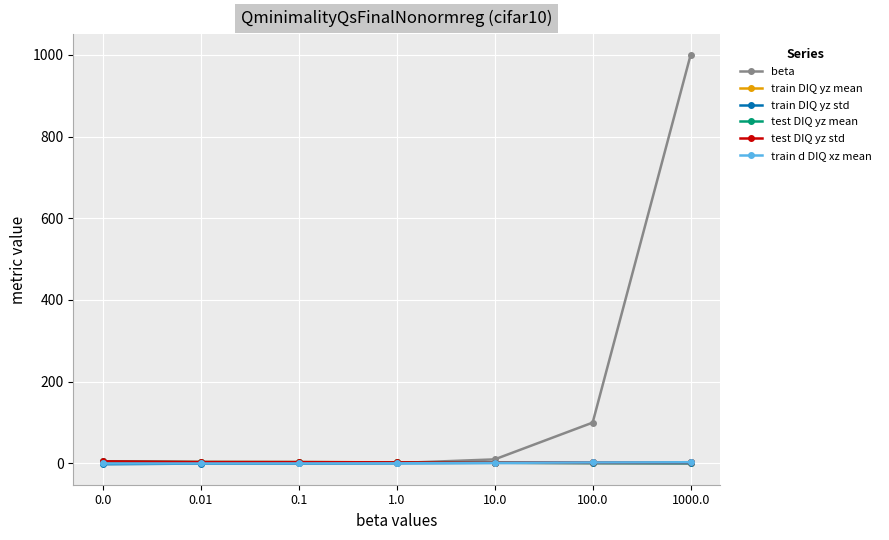

What is the label of the 6th point from the left?

100.0